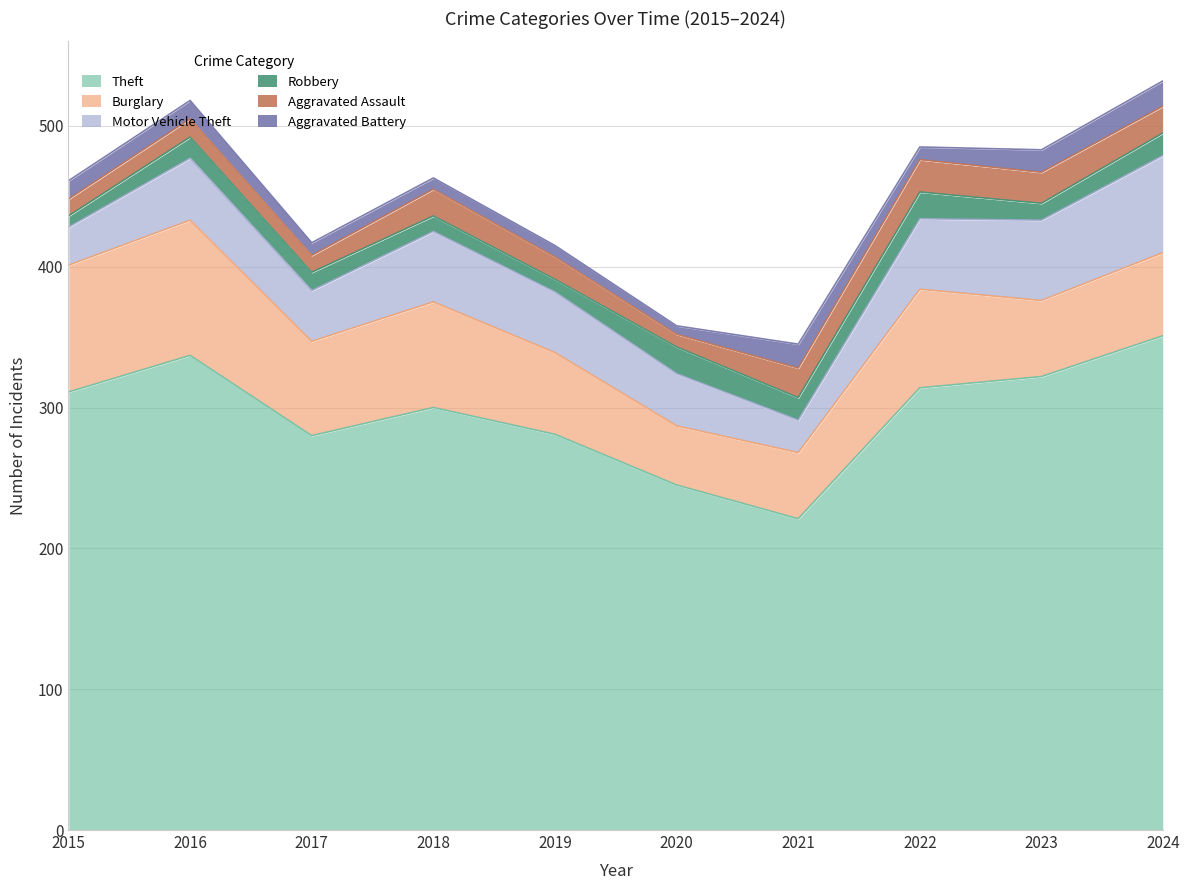

Which category has the highest value in the Theft series?

2024